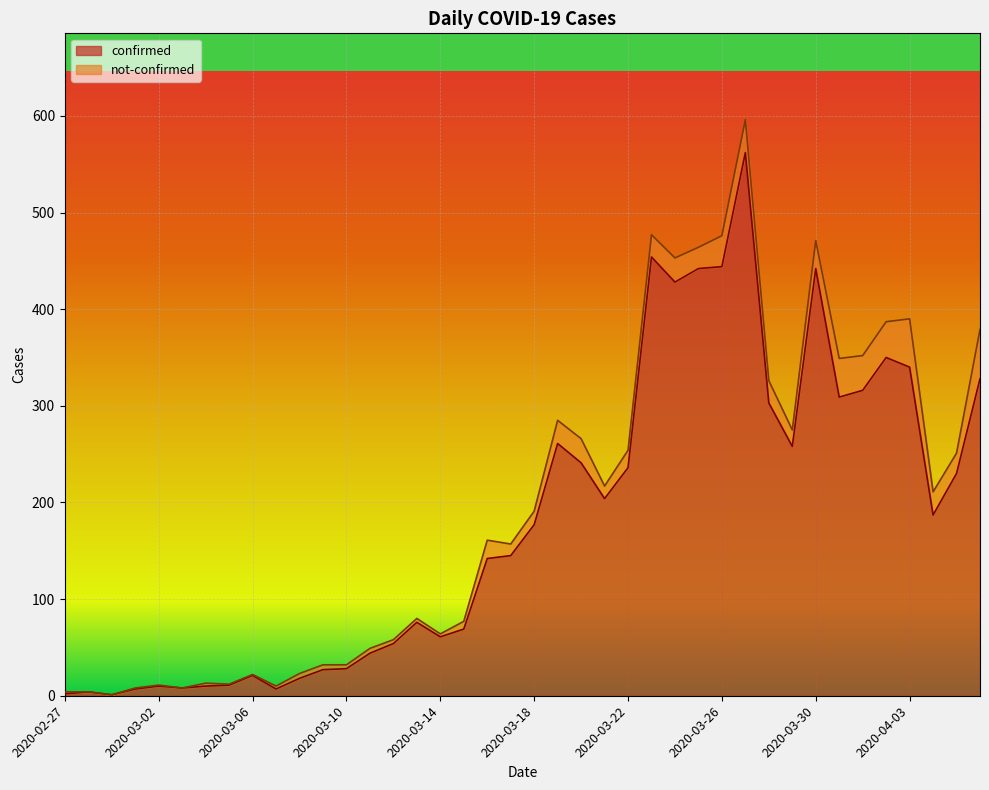

Does the chart display data point markers on the line(s)?

No